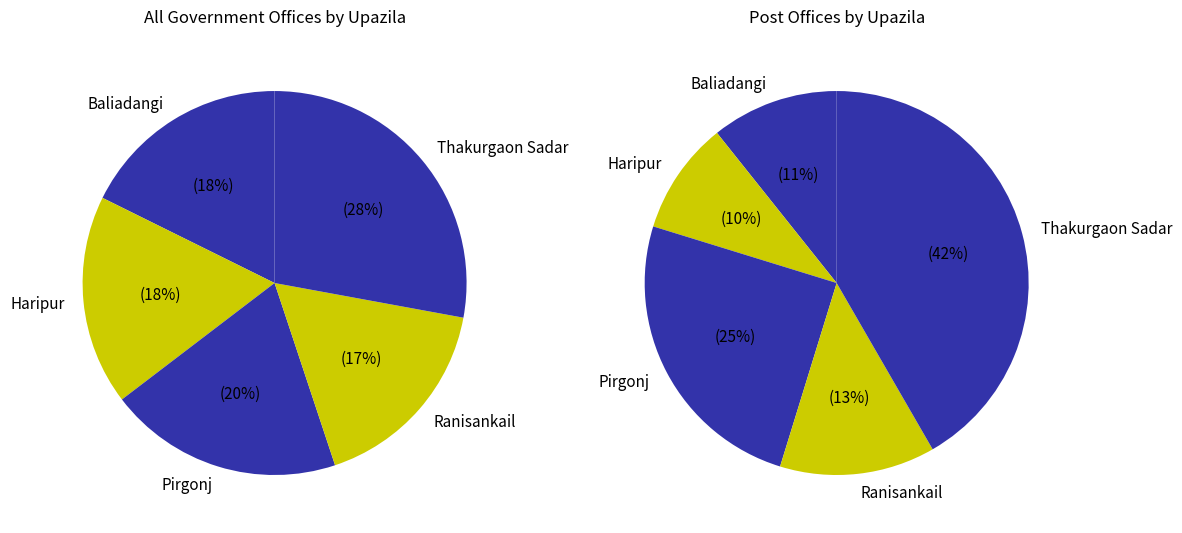

Is the sum of Haripur and Ranisankail greater than half?

No